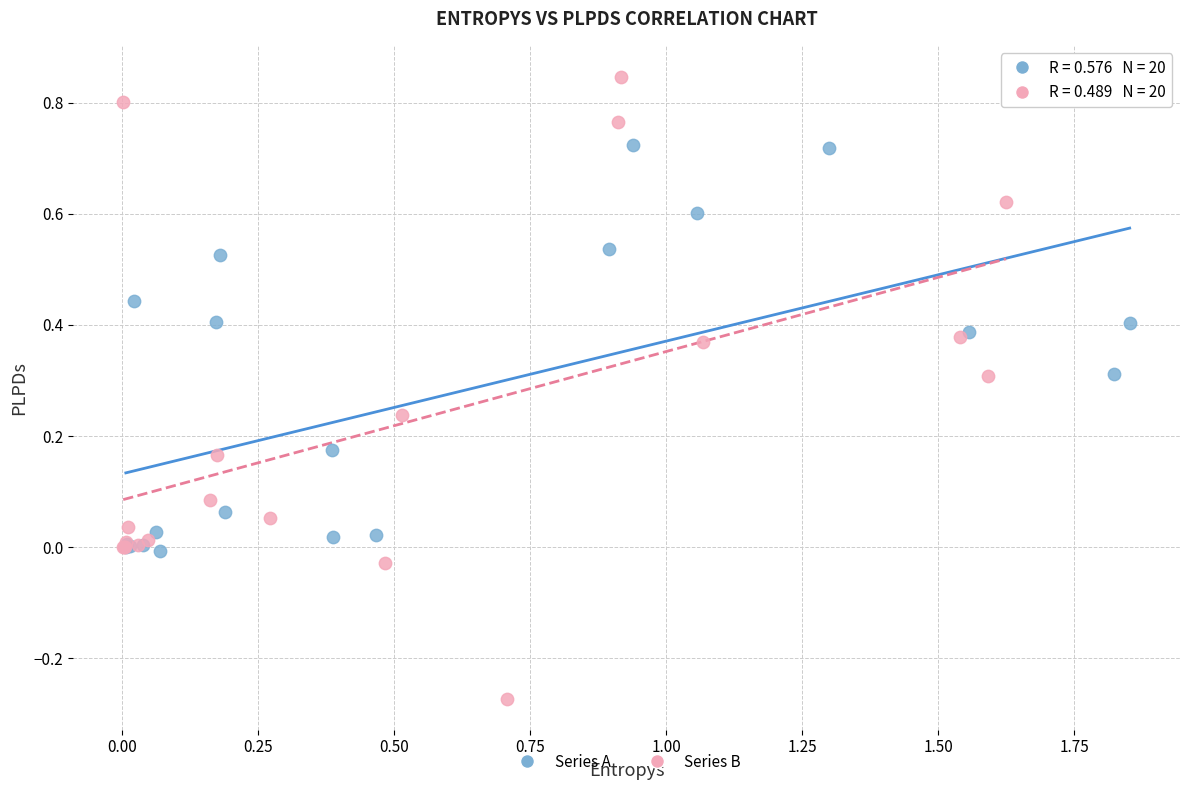

Which series contains the highest Y value?

Series B